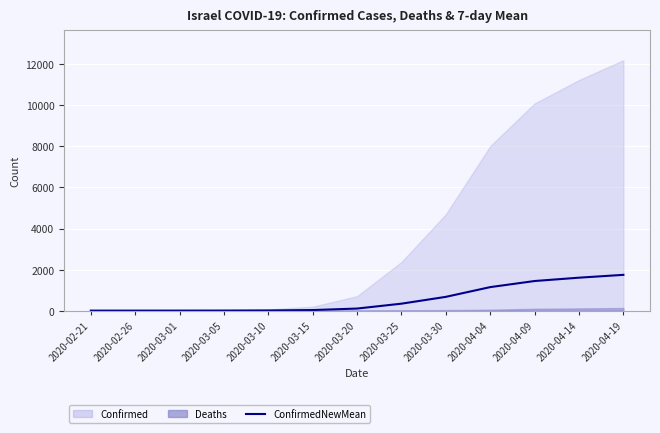

Does the chart display data point markers on the line(s)?

No